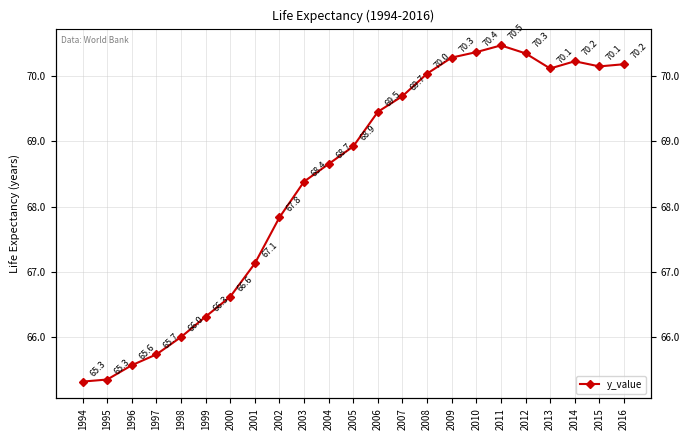

What value does the data have at 2014?

70.2